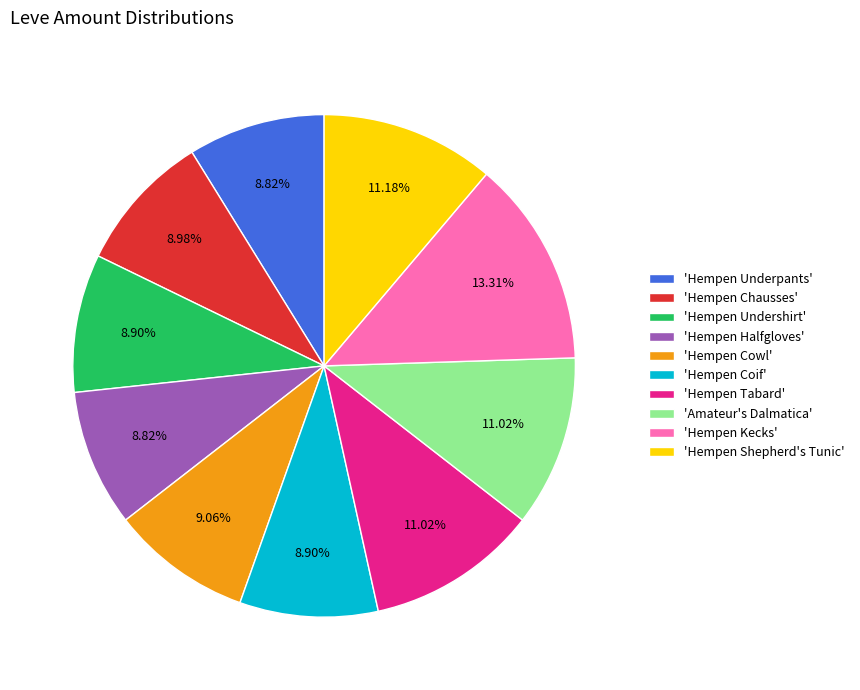

Does any single category account for the majority?

No